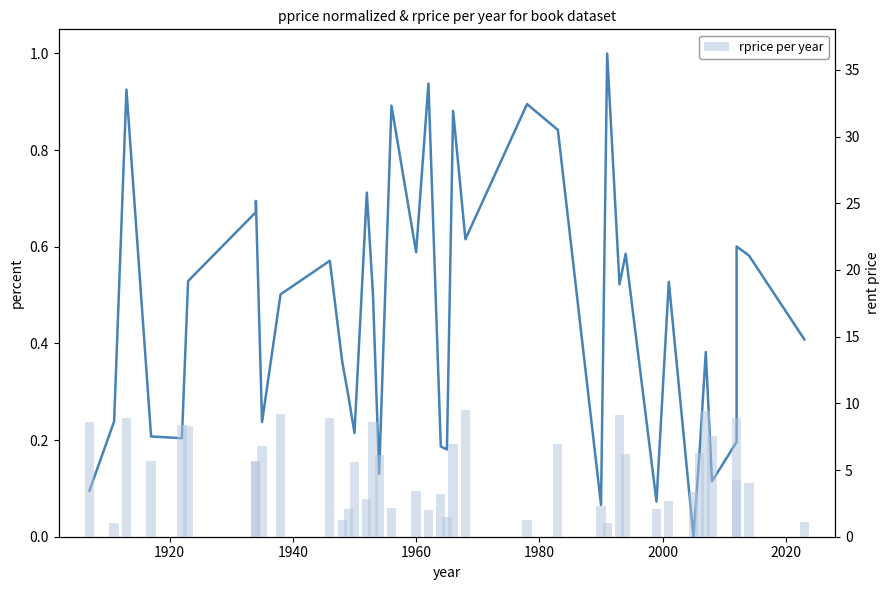

The value of pprice (normalized) at 9 is 0.8. True or false?

False